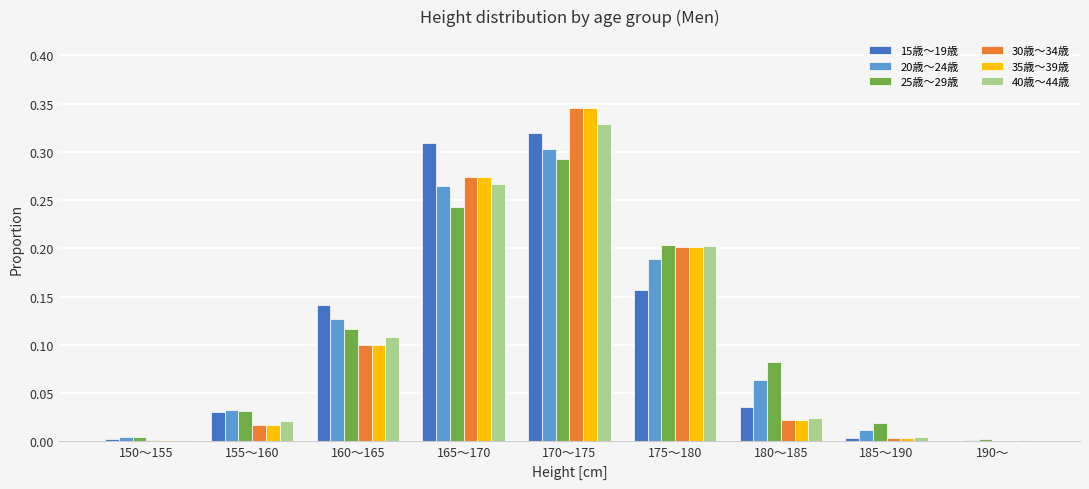

Between 155～160 and 180～185, which series saw the biggest shift?

25歳～29歳